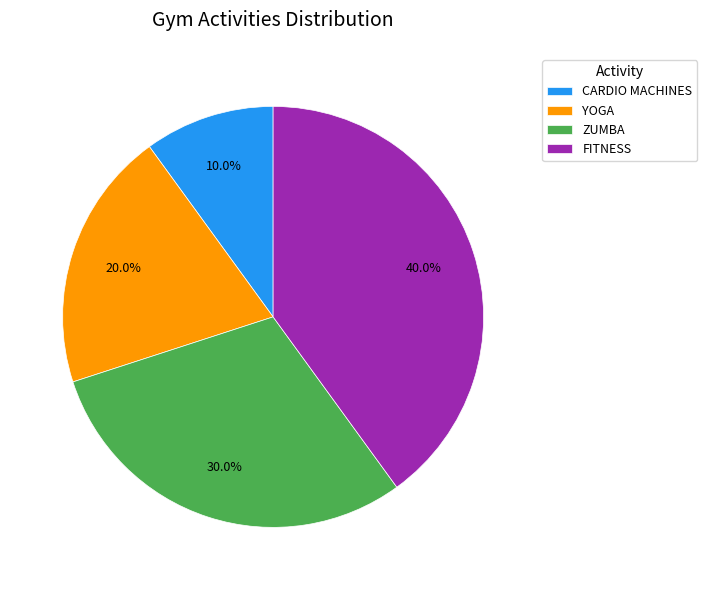

Is there a majority slice in this chart?

No